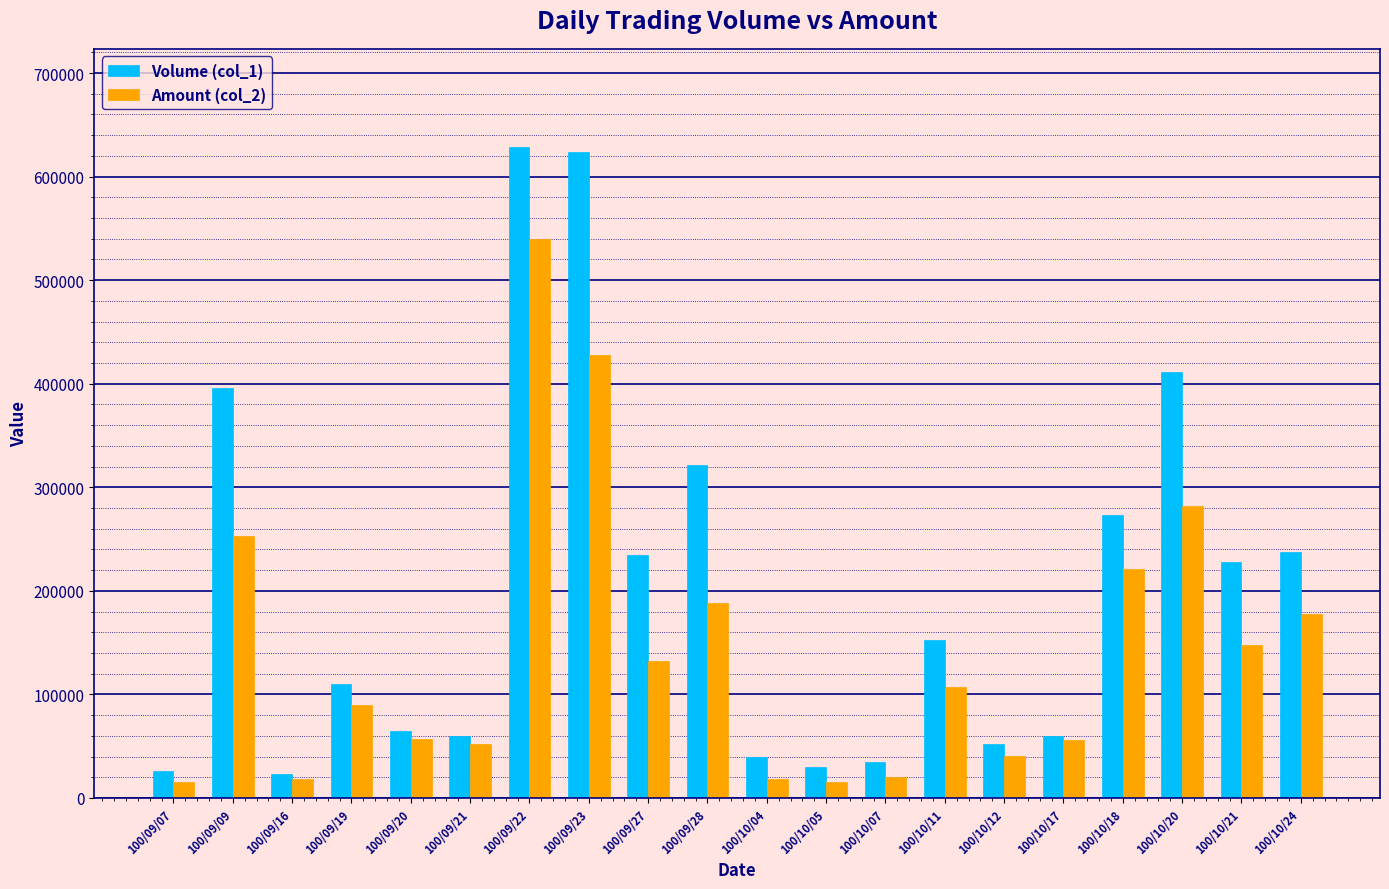

Rank the series by their maximum value, from highest to lowest.

Volume (col_1), Amount (col_2)